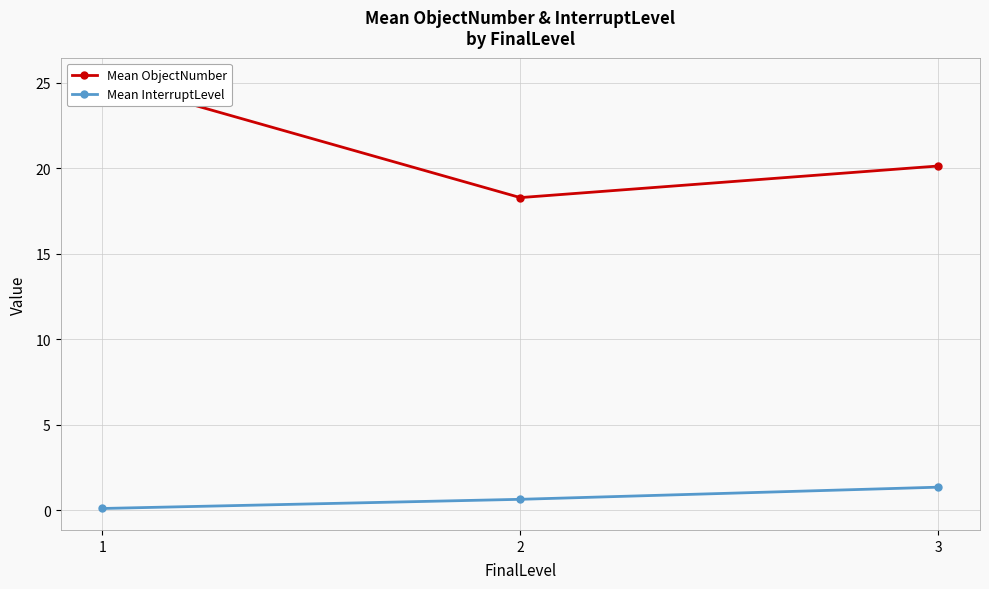

What are all the series names shown in the legend?

Mean ObjectNumber, Mean InterruptLevel